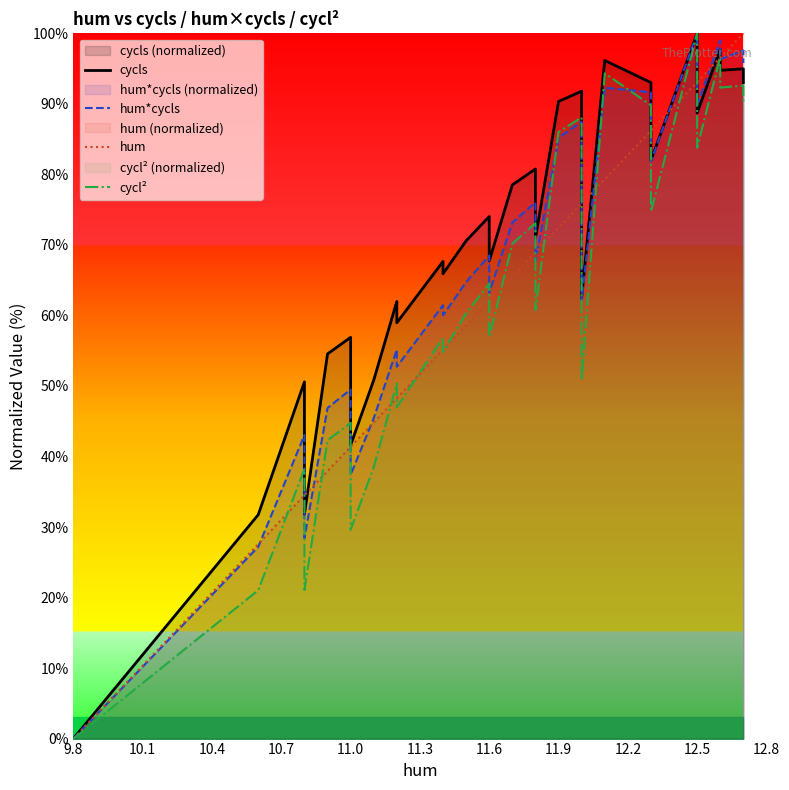

What is the difference between the maximum and second lowest values in the hum series?

72.4